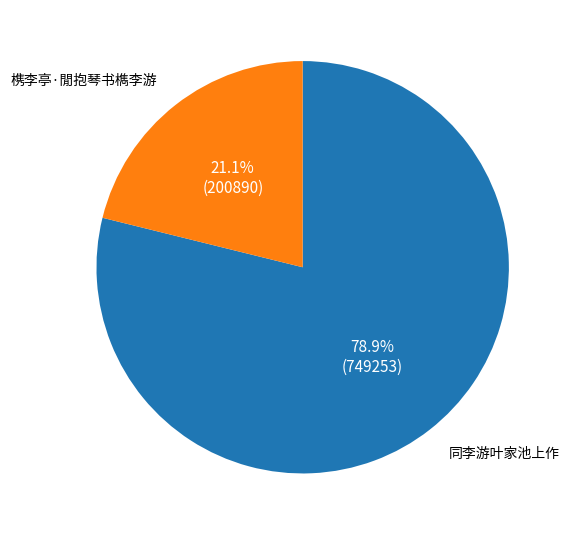

To the nearest percent, what is the average slice percentage?

50%